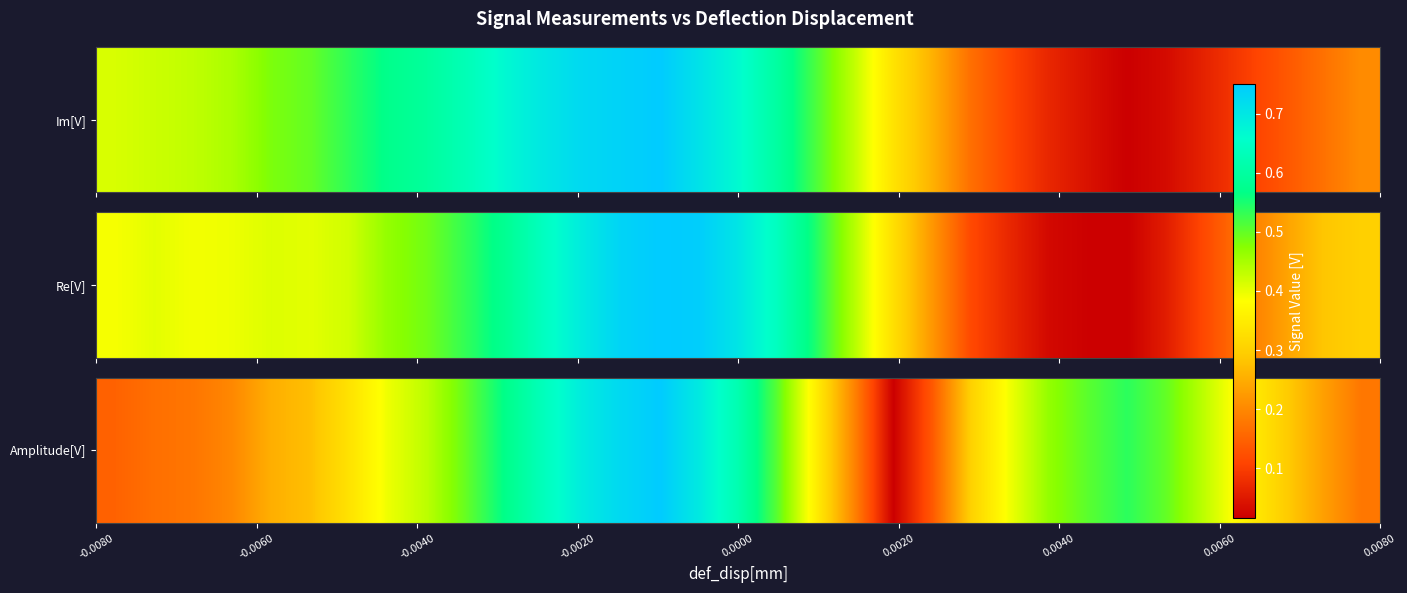

The value at 19 is 0.3. True or false?

False